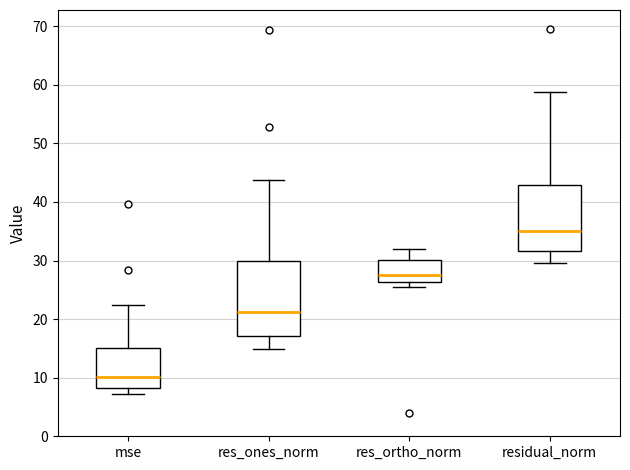

Comparing the boxes themselves (not the whiskers), which one is the tallest?

res_ones_norm